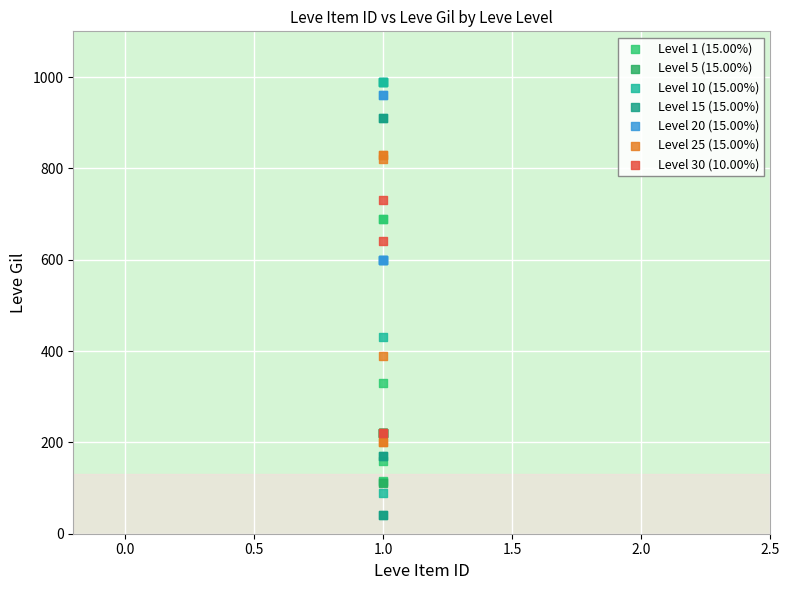

Which series reaches the minimum Y coordinate?

Level 15 (15.00%)